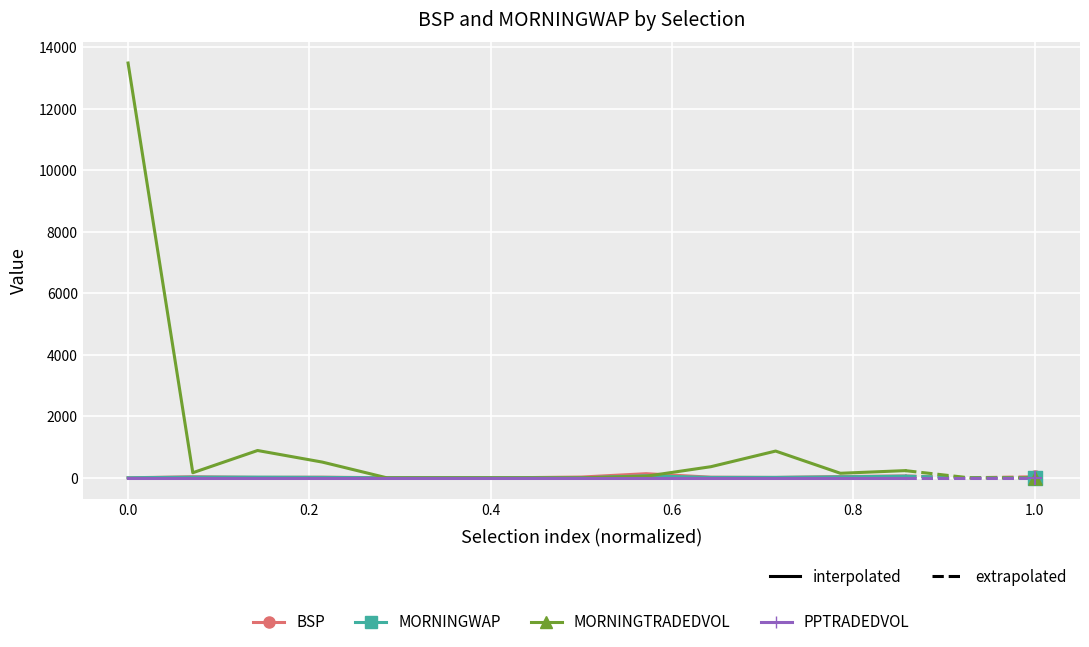

Which series has the widest spread of Y values?

MORNINGTRADEDVOL